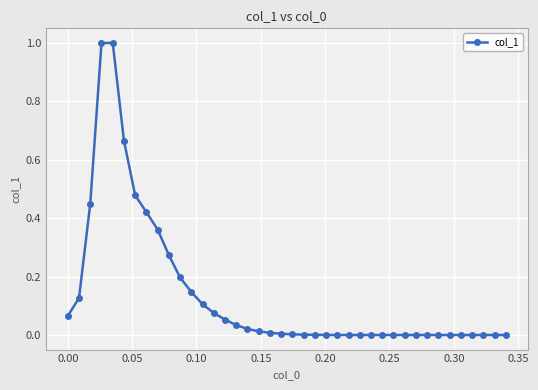

What is the greatest value displayed?

1.0